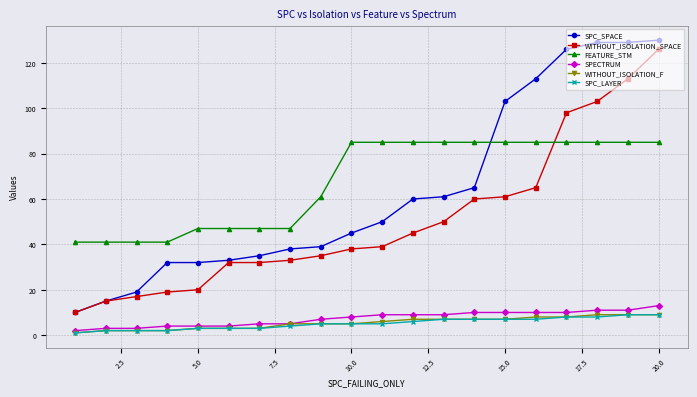

True or false: FEATURE_STM and WITHOUT_ISOLATION_SPACE intersect in this chart.

True